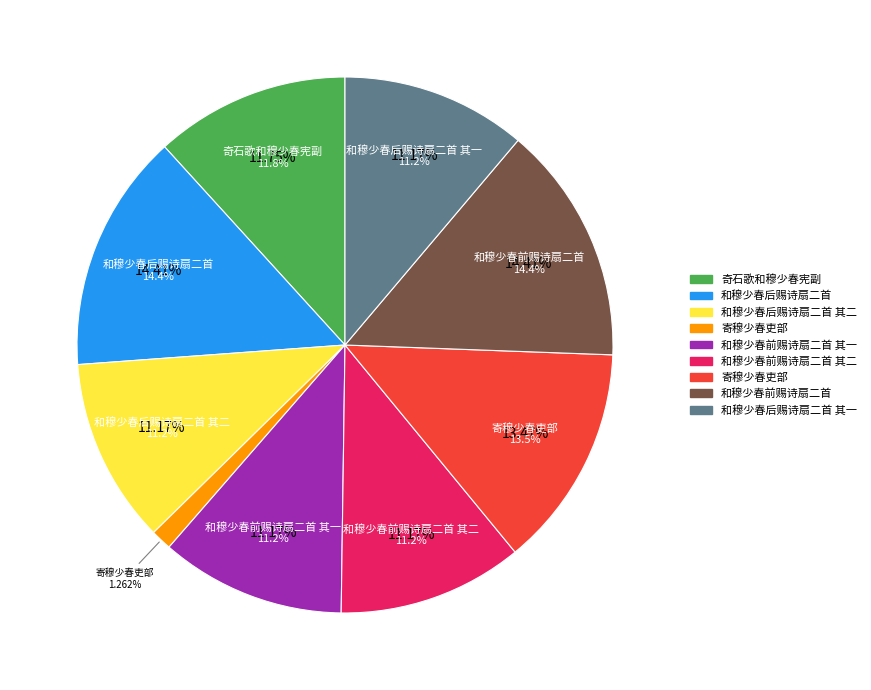

To the nearest percent, what is the difference between the 奇石歌和穆少春宪副 and 和穆少春后赐诗扇二首 slice percentages?

3%